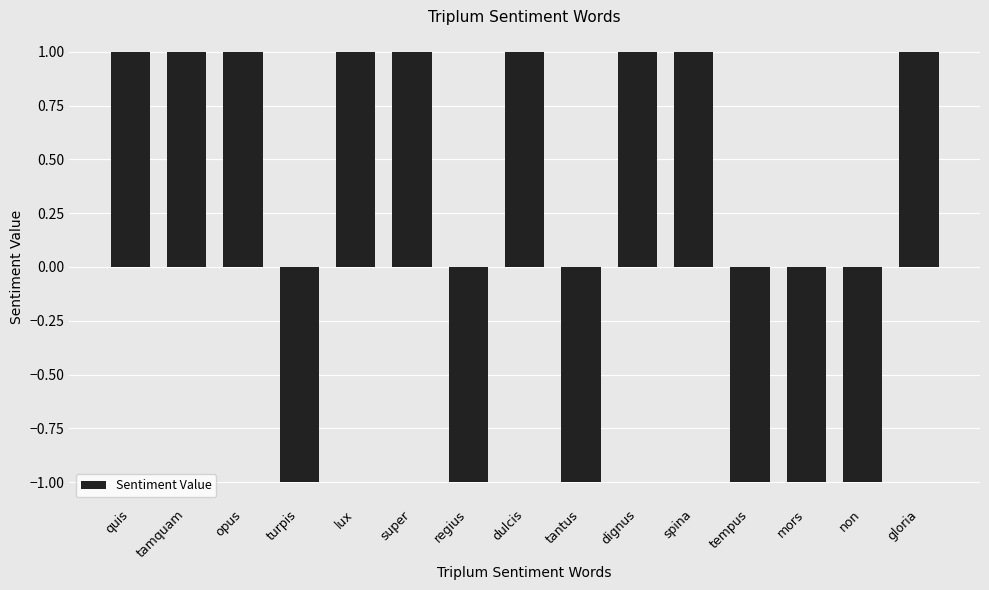

What is the change in value from turpis to dulcis?

+2